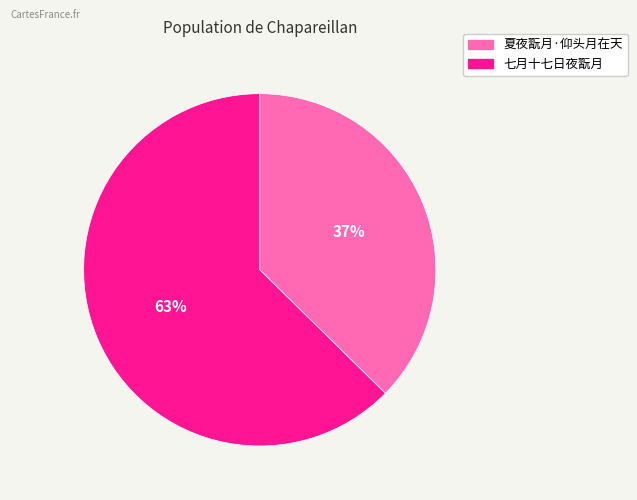

The 七月十七日夜翫月 slice represents 53% of the pie. True or false?

False